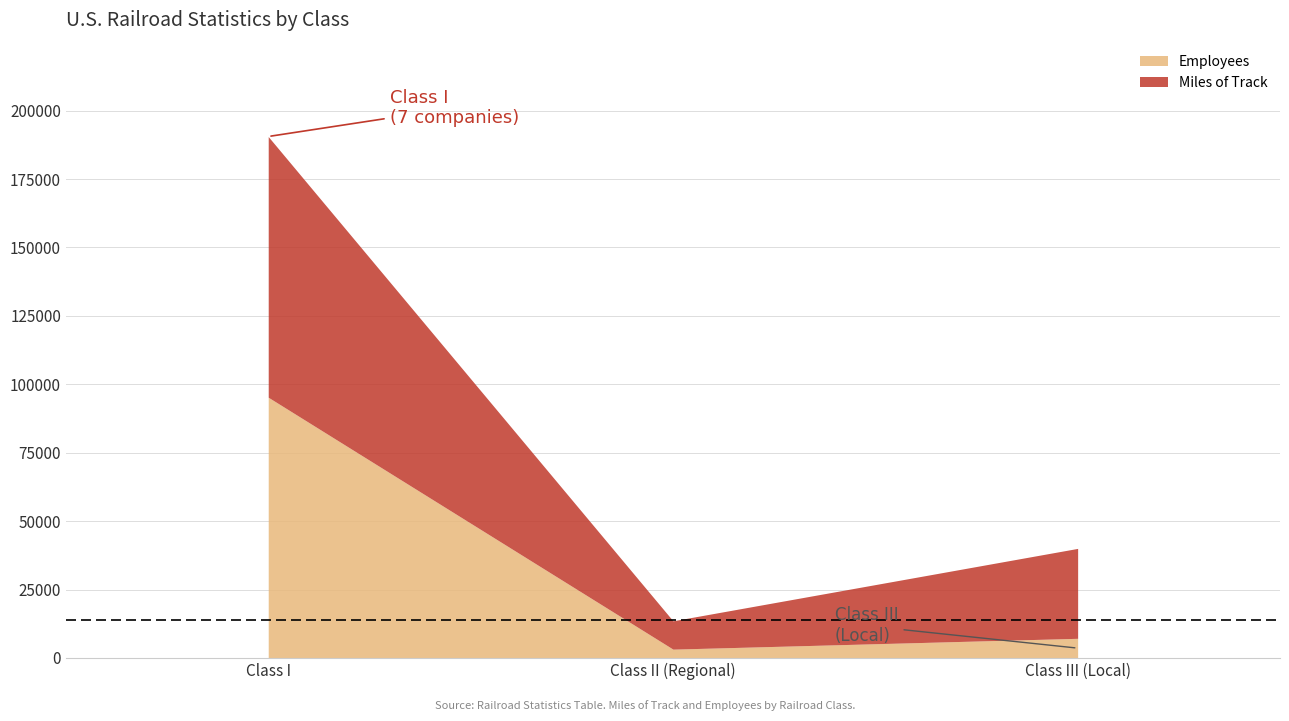

Count the number of categories in the chart.

3